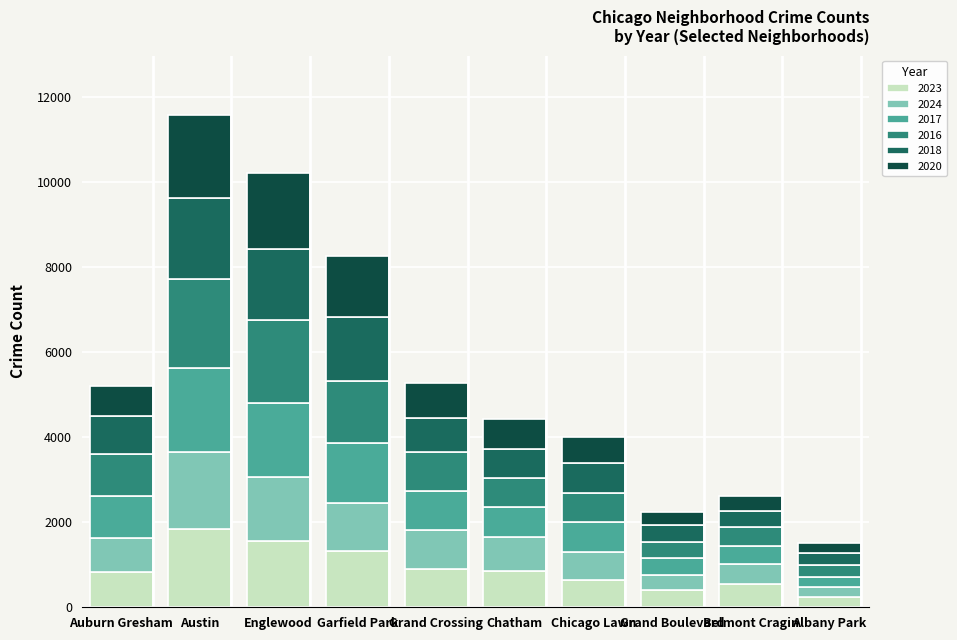

The 2023 series shows 633 at Chicago Lawn. True or false?

True